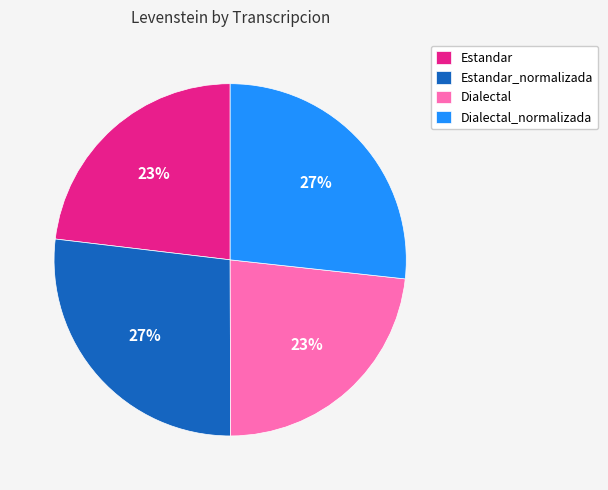

Is Dialectal the majority of the pie?

No